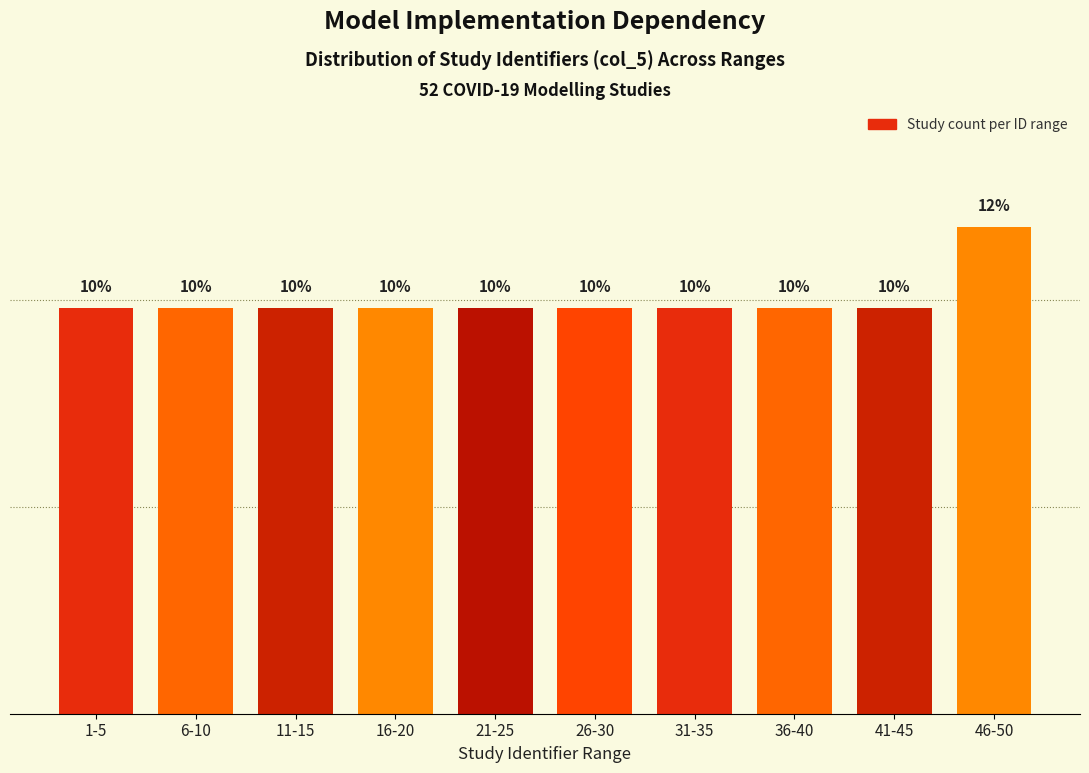

Are the bars horizontal?

No